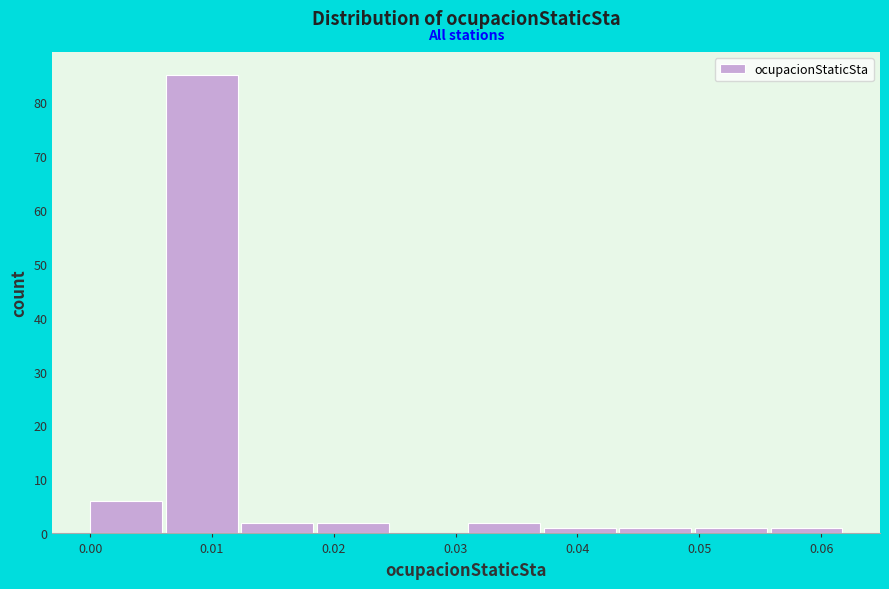

Over which range of the x-axis is the bar tallest?

0.006 to 0.012